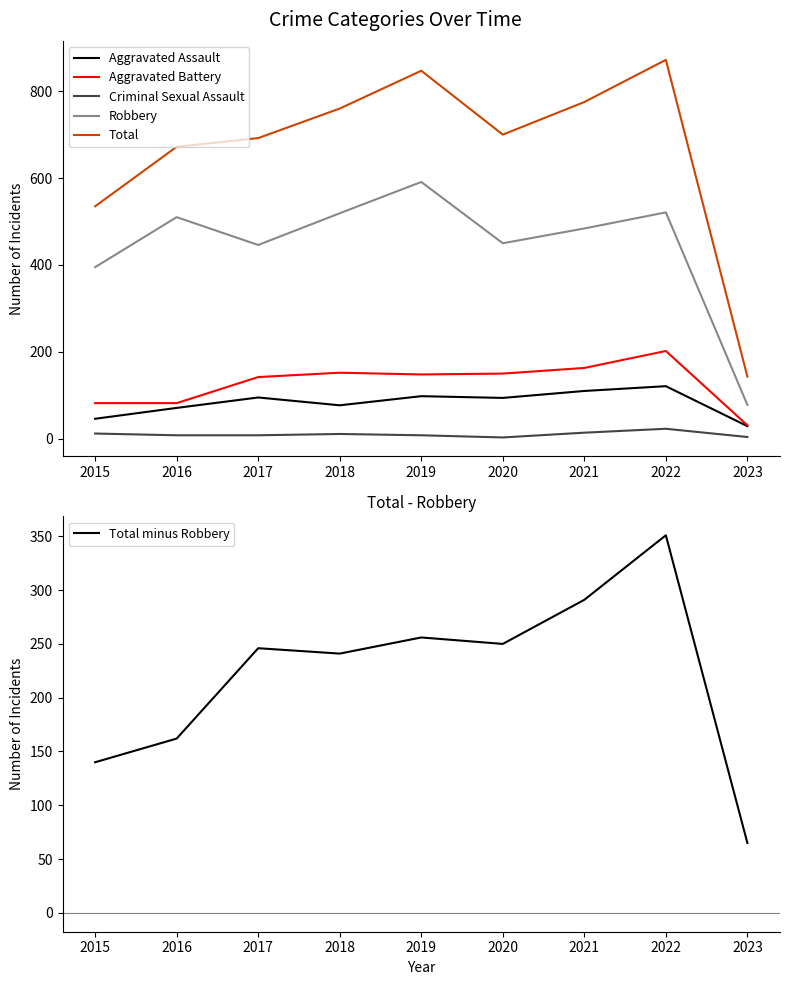

True or false: Robbery has a value of 170 at 2016.

False